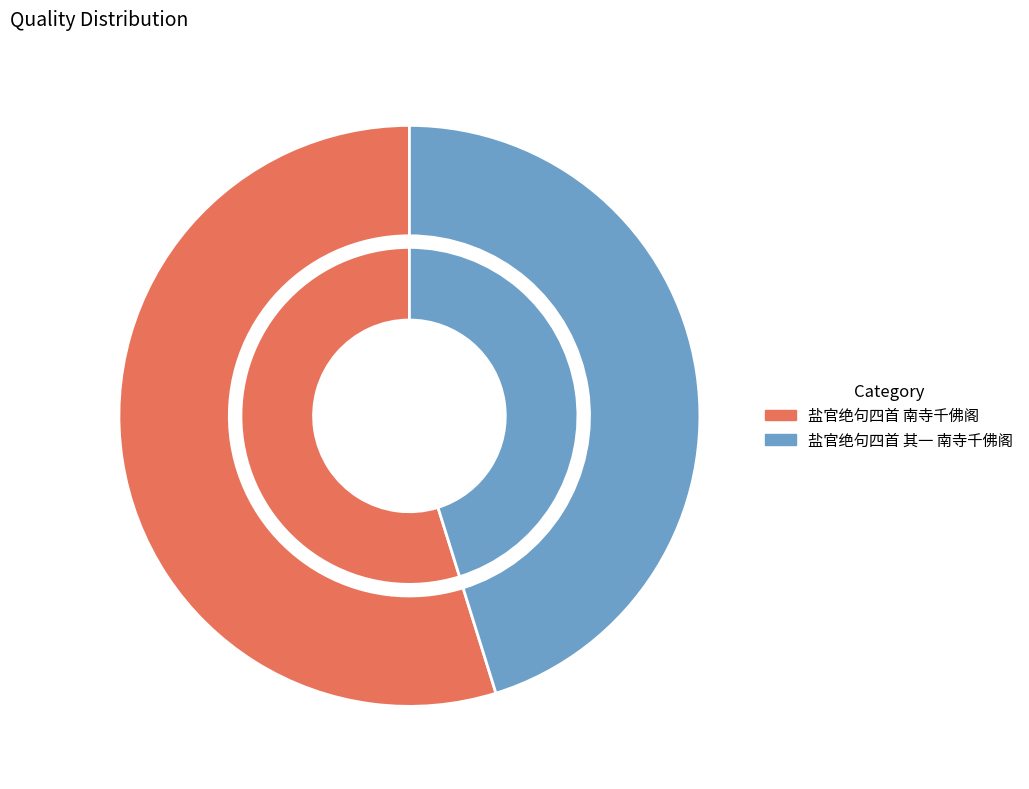

How many slices are in this pie chart?

2